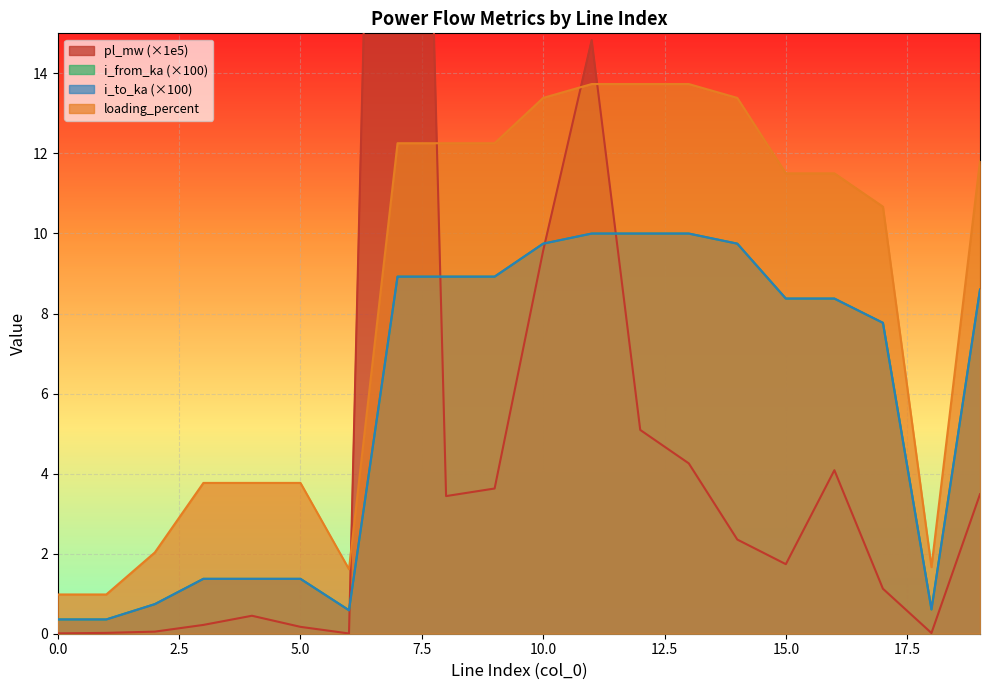

What is the maximum value for i_from_ka?

10.0